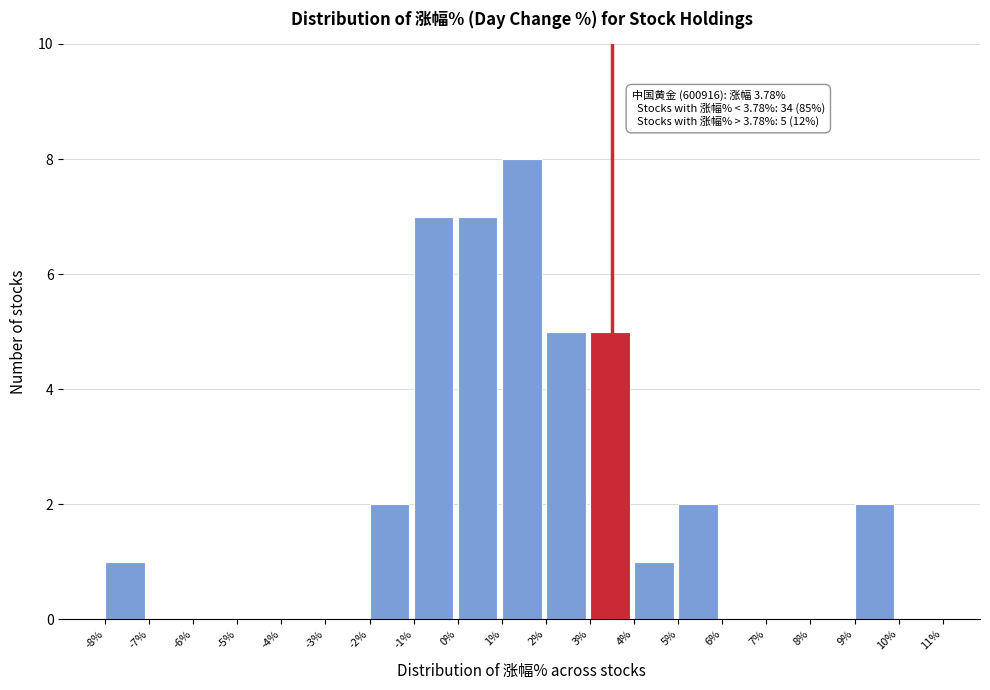

Which range on the x-axis has the tallest bar?

1% to 2%